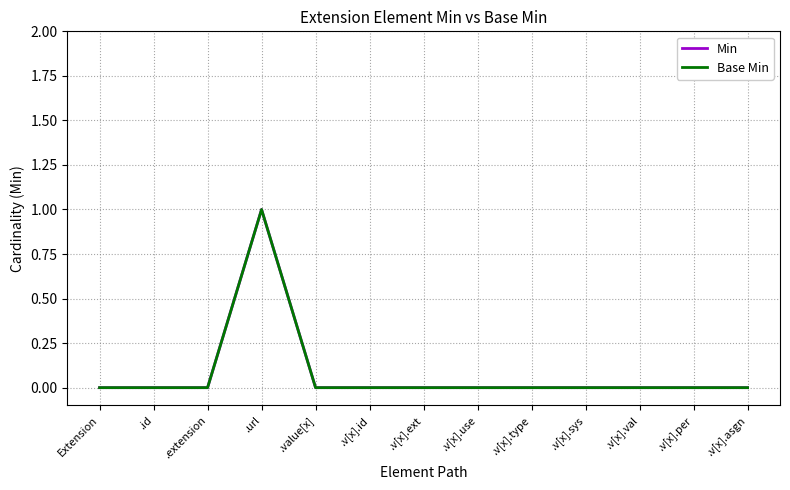

What is the sum of all Min values?

1